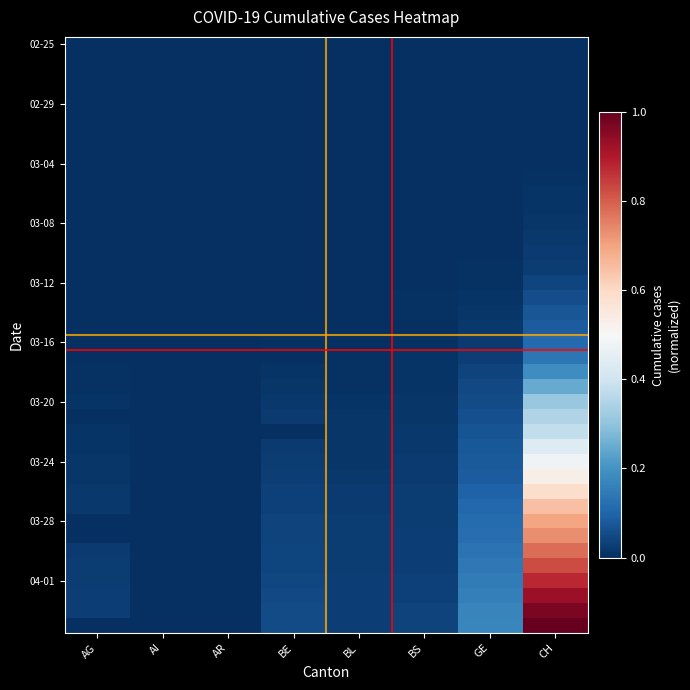

What is the maximum value shown in the chart?

1.0